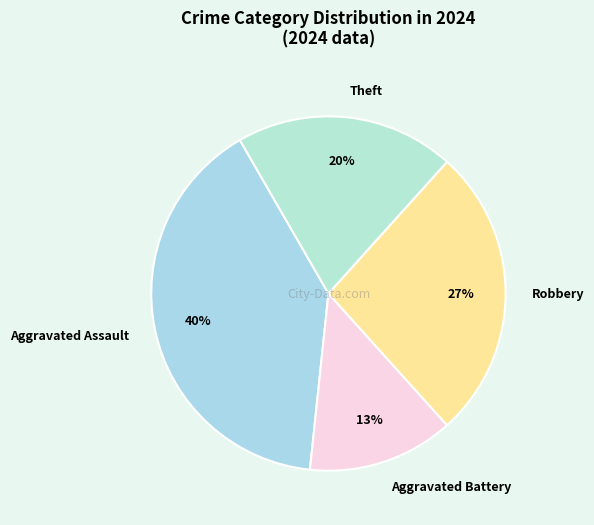

Is there a majority slice in this chart?

No